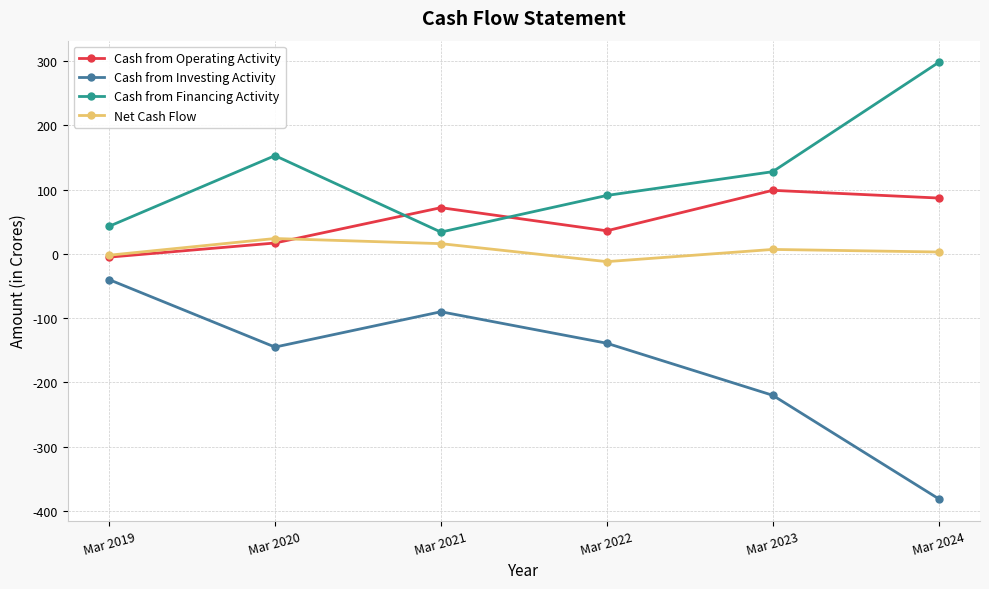

List the series in order of their peak value, highest first.

Cash from Financing Activity, Cash from Operating Activity, Net Cash Flow, Cash from Investing Activity